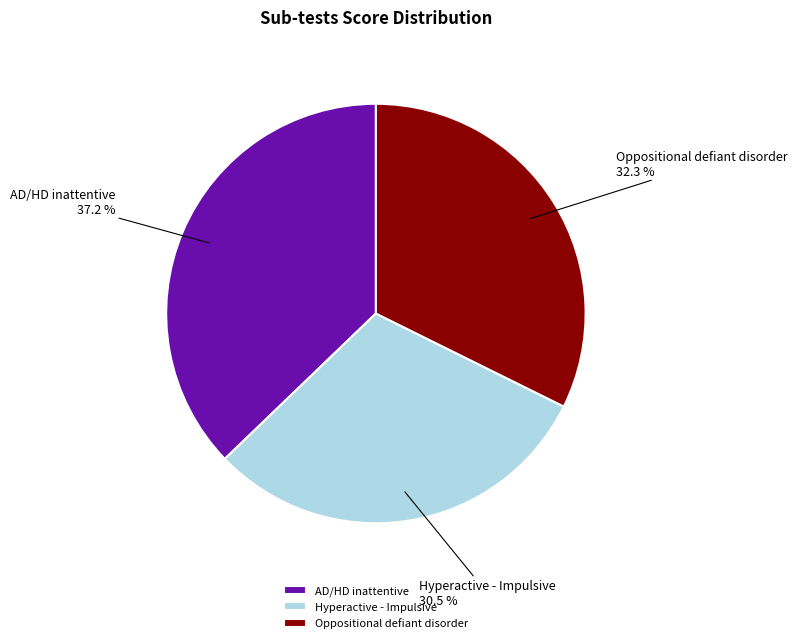

Between Oppositional defiant disorder and Hyperactive - Impulsive, which is larger?

Oppositional defiant disorder